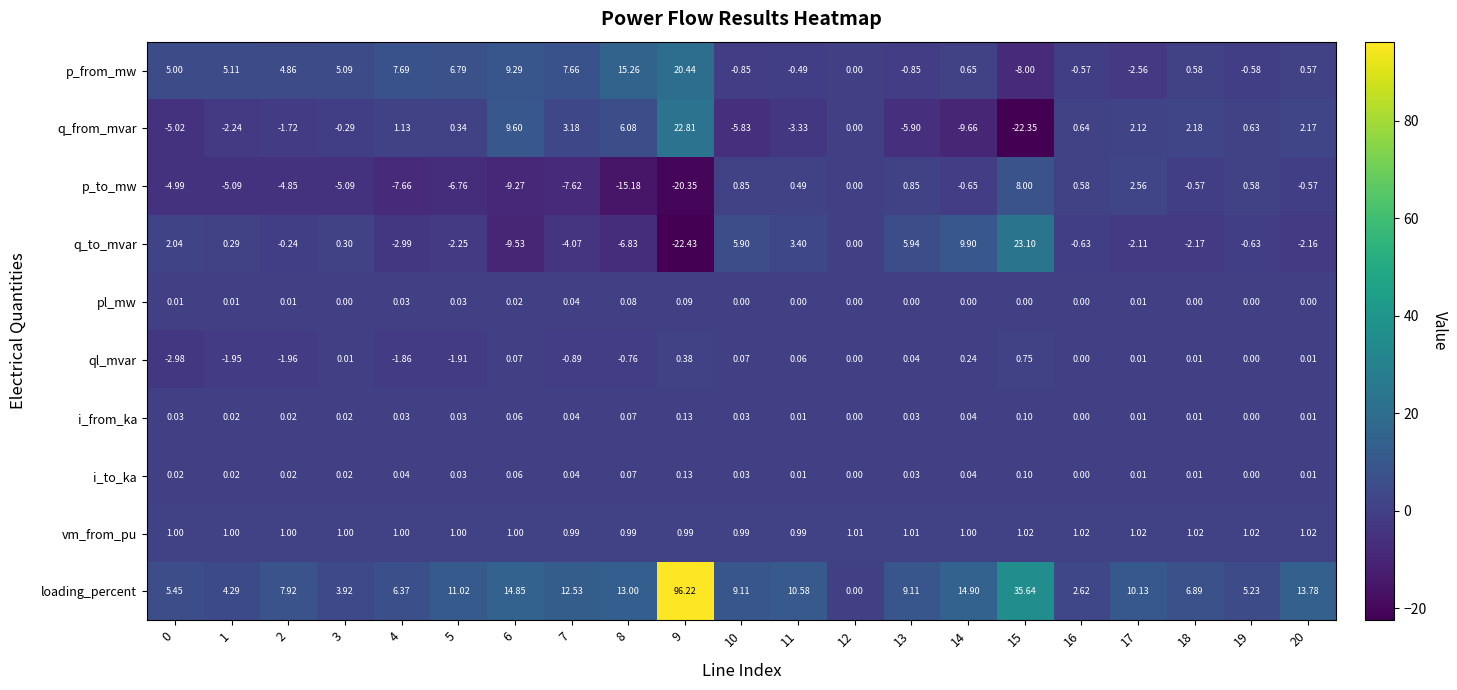

How many positive values does the i_to_ka series have?

18